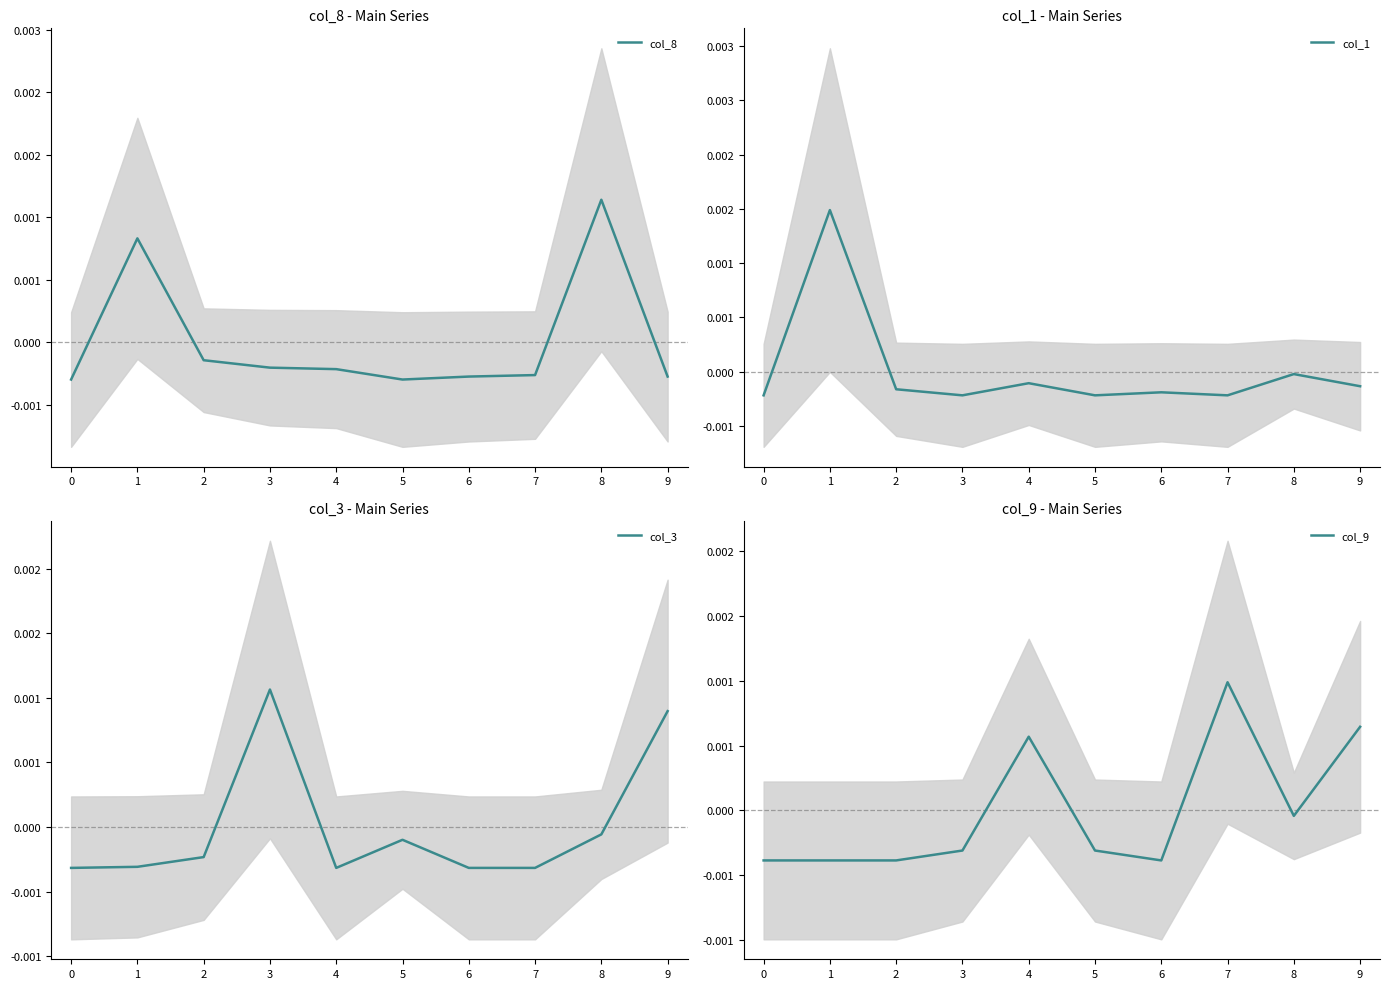

Which series changed the most between 1 and 7?

col_1